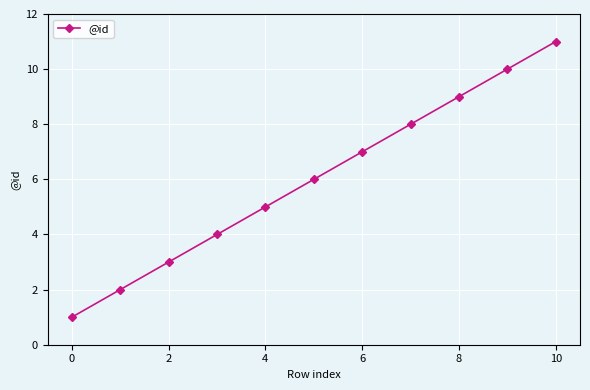

True or false: there are more than 0 points higher than both neighbors.

False